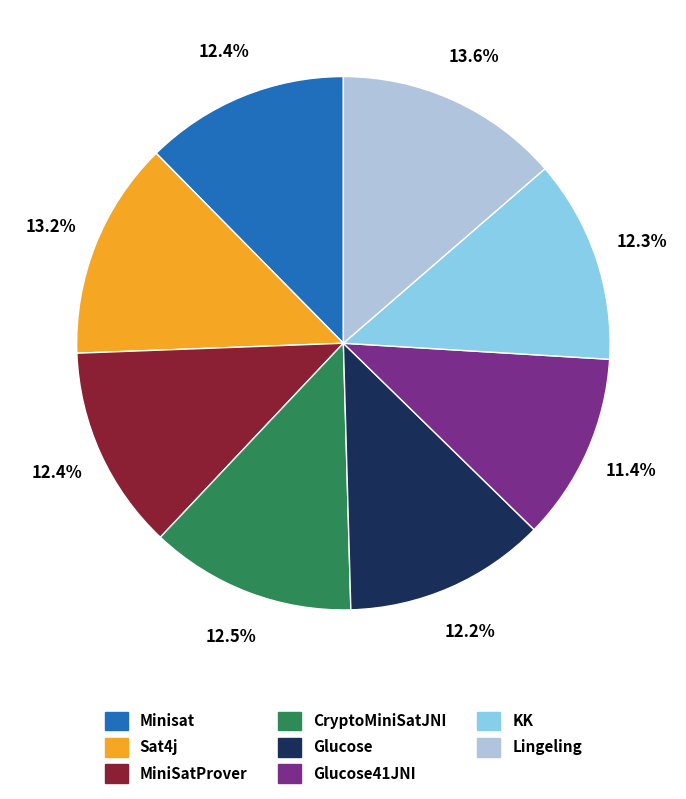

Count the number of slices in the pie.

8